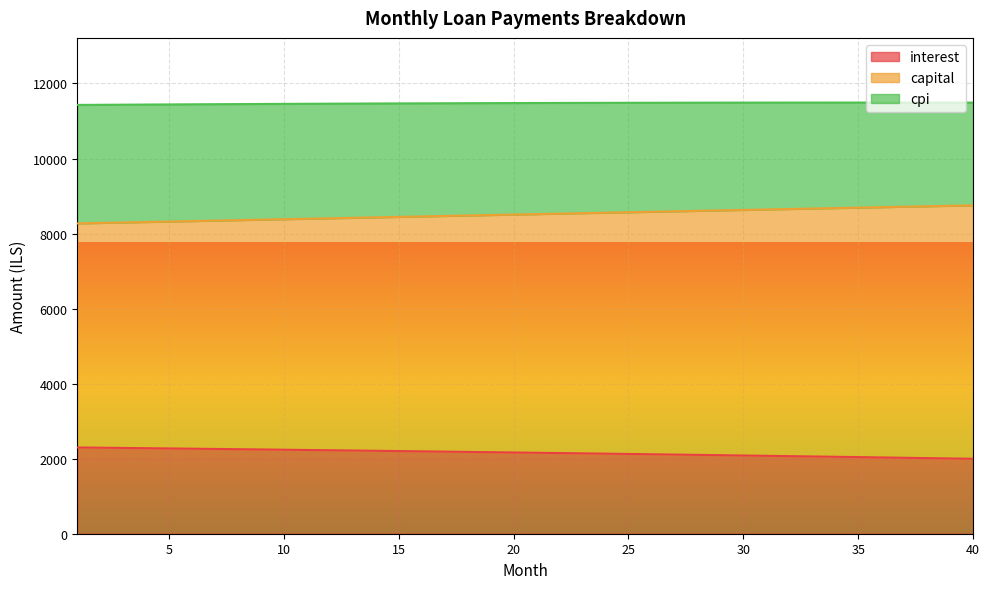

What is the total value across all series at 15?

11468.2